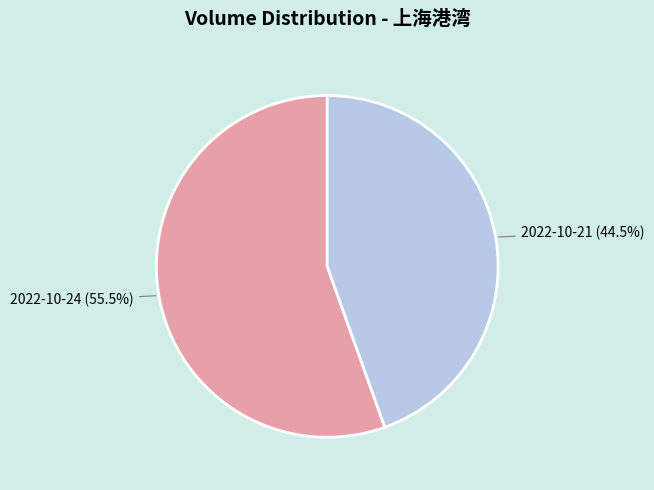

Which has a higher value, 2022-10-24 or 2022-10-21?

2022-10-24